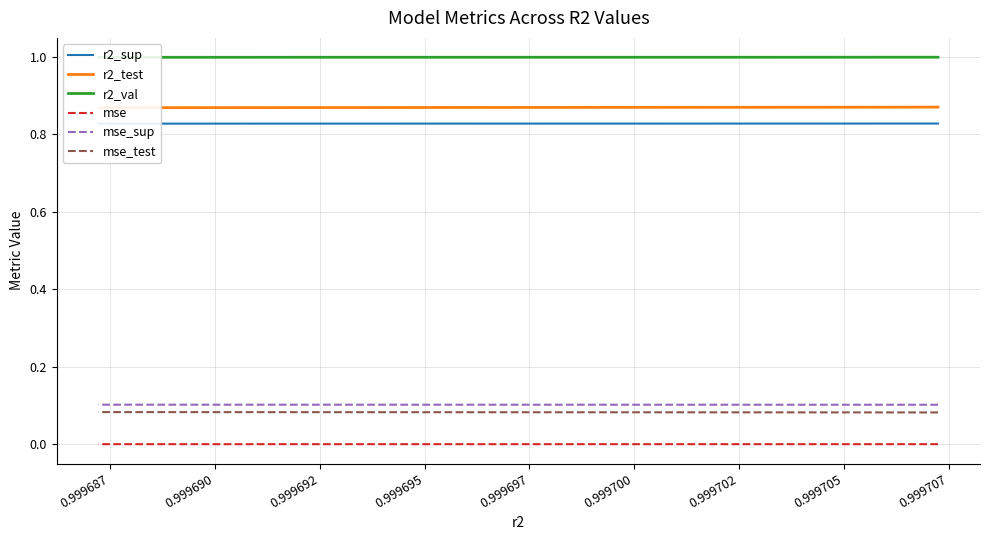

Does the chart display data point markers on the line(s)?

No